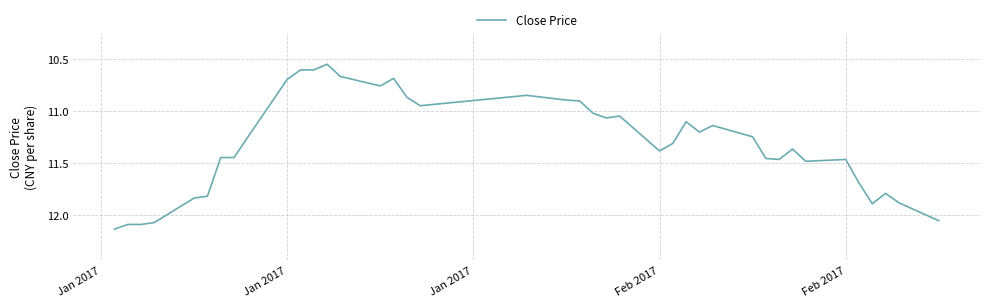

What is the difference between the maximum and minimum values?

1.6